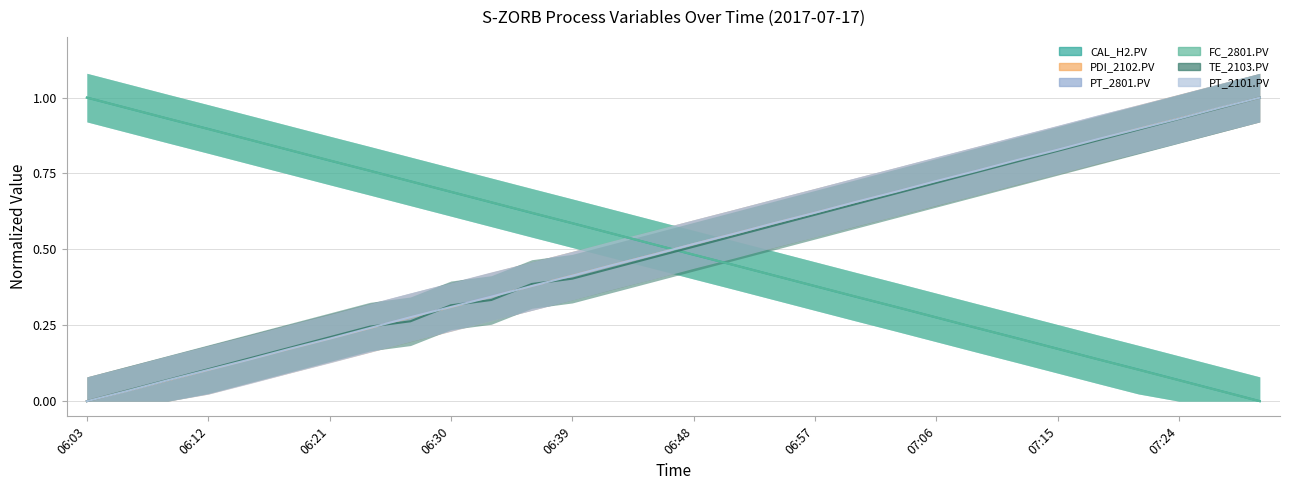

Between which two adjacent categories do S-ZORB.PT_2801.PV and S-ZORB.FC_2801.PV first intersect?

06:45 and 06:48